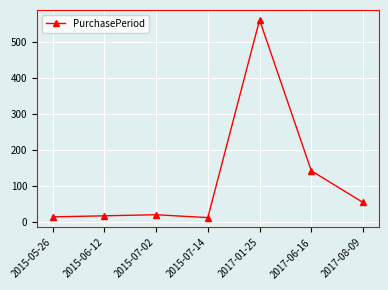

What is the greatest value displayed?

561